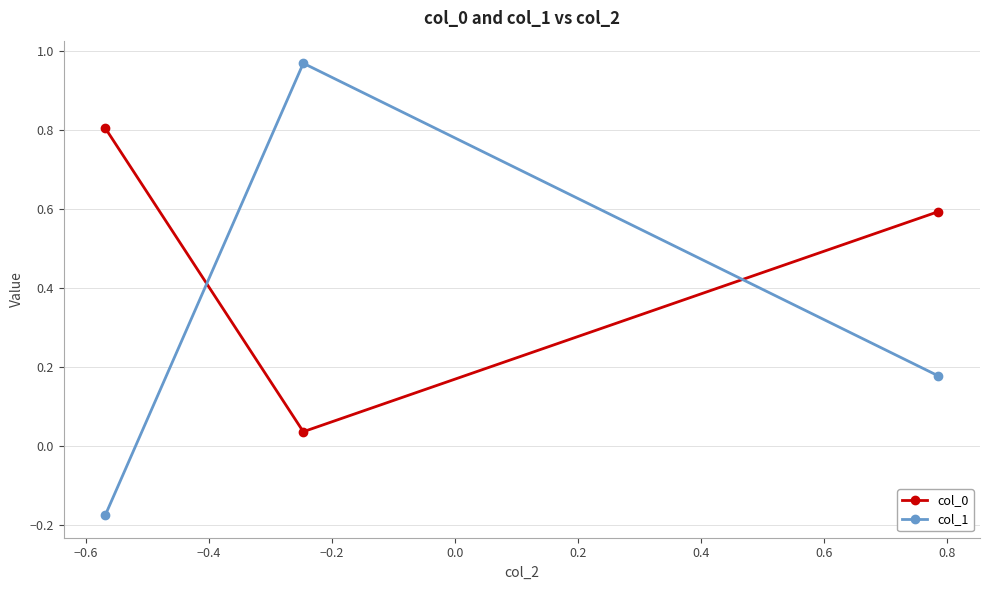

Which series has the largest range (max minus min)?

col_1